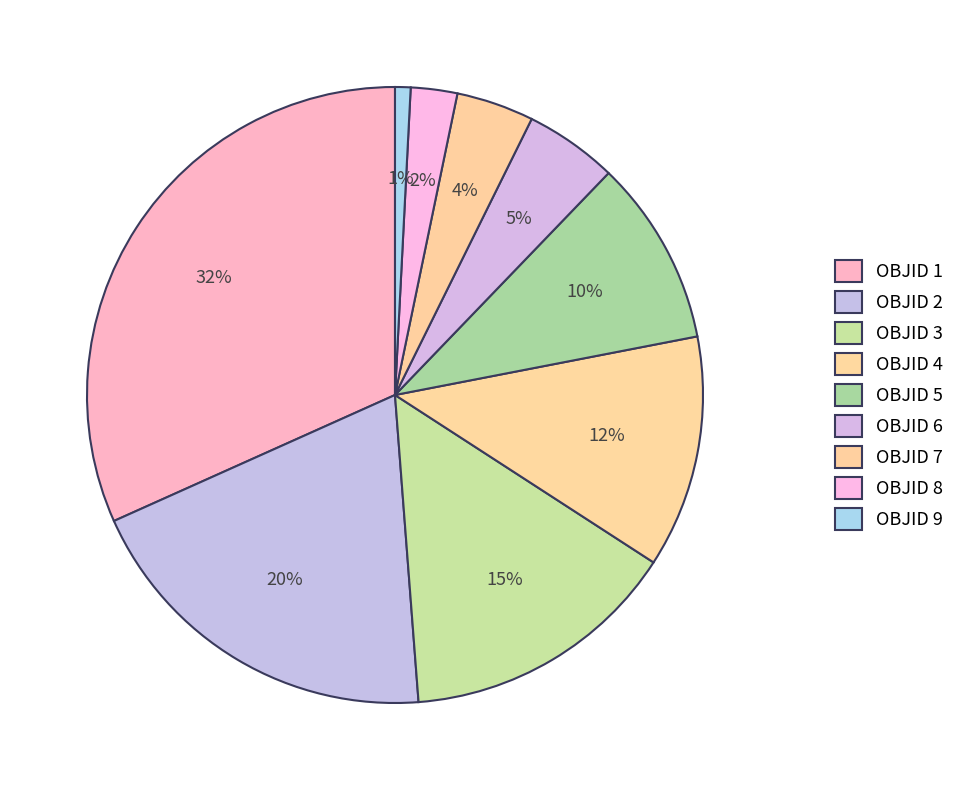

Which slice is the smallest?

OBJID 9